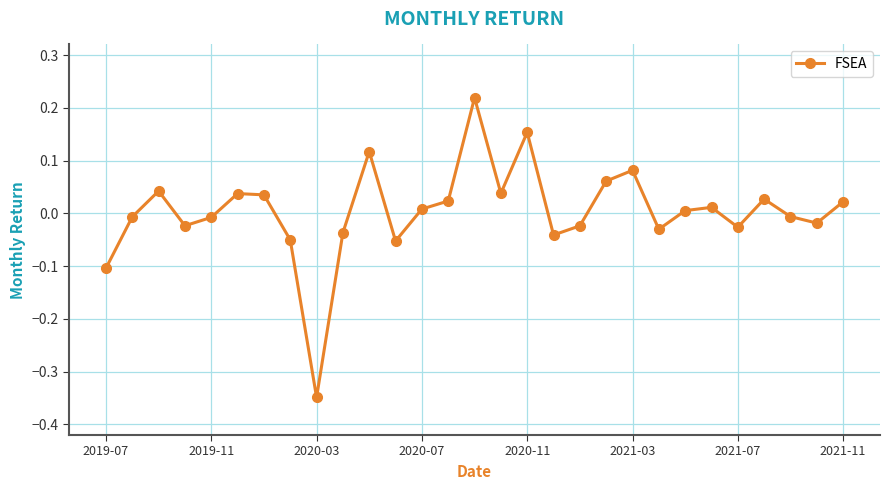

How many categories are shown in the chart?

29